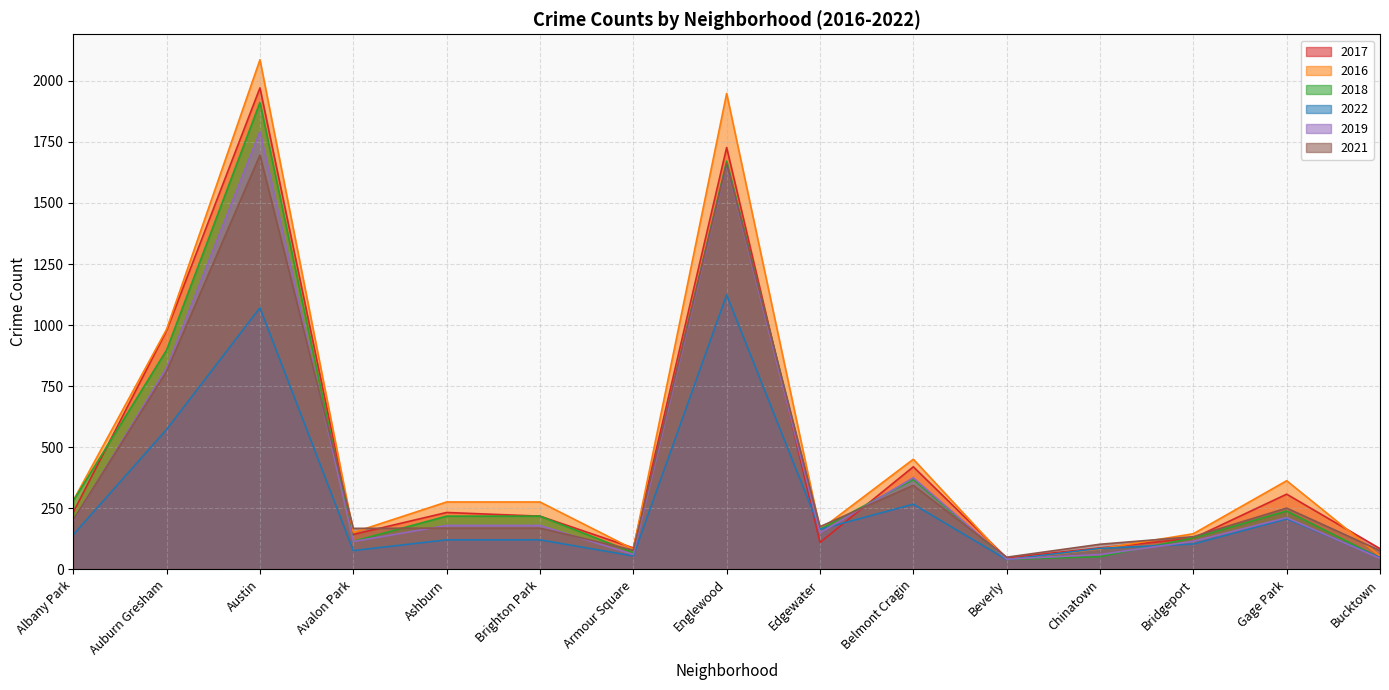

What is the smallest value displayed?

40